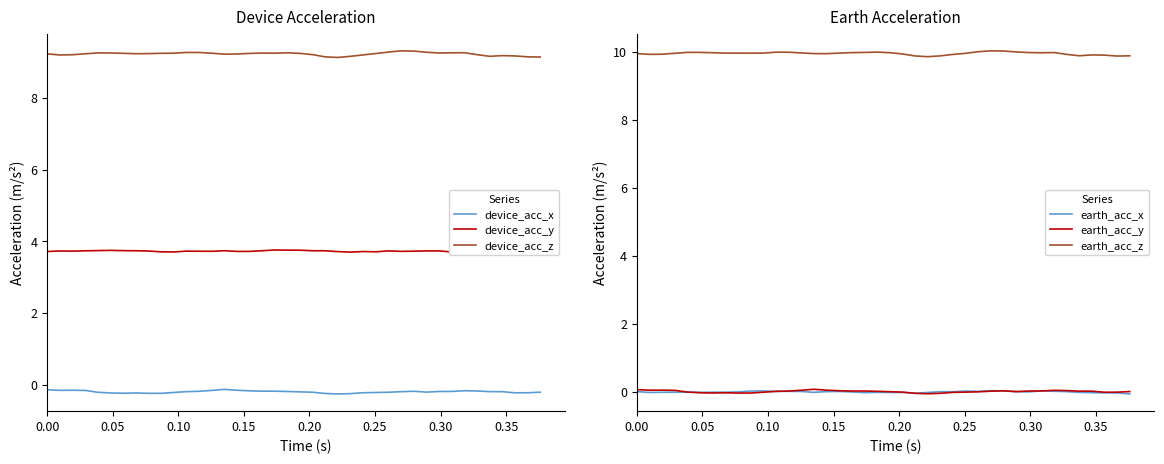

True or false: earth_acc_y and earth_acc_z intersect in this chart.

False